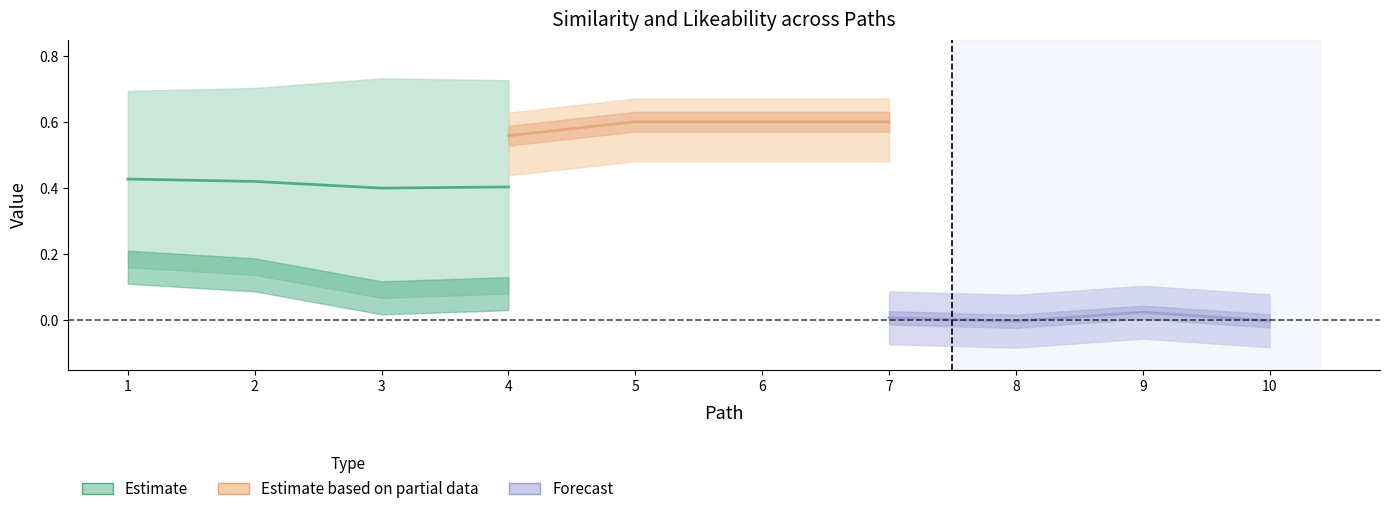

Is this an area chart (filled region under the line)?

No